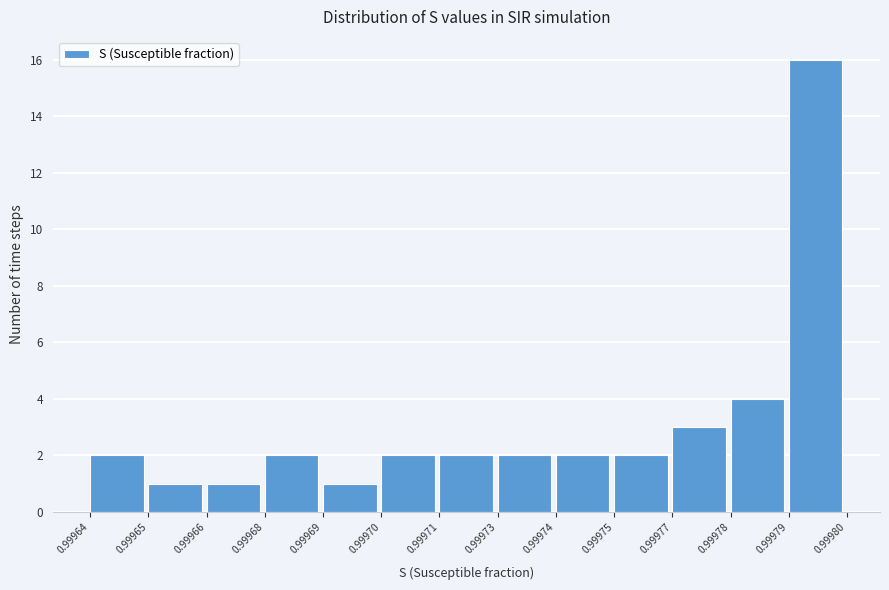

Reading right to left, what are all the values shown in this chart?

16	4	3	2	2	2	2	2	1	2	1	1	2